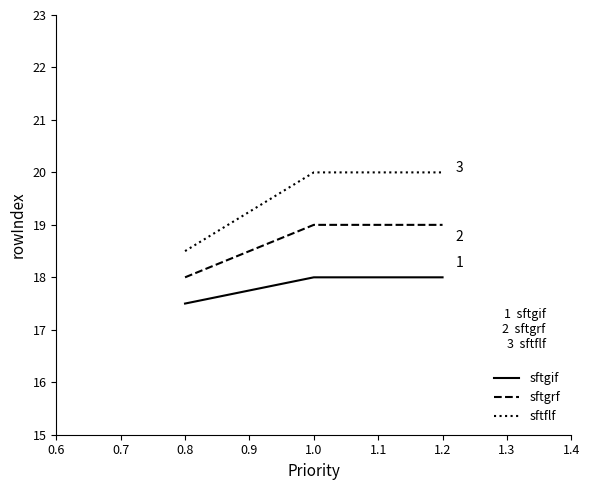

The value of sftgif at 0.8 is 17.5. True or false?

True